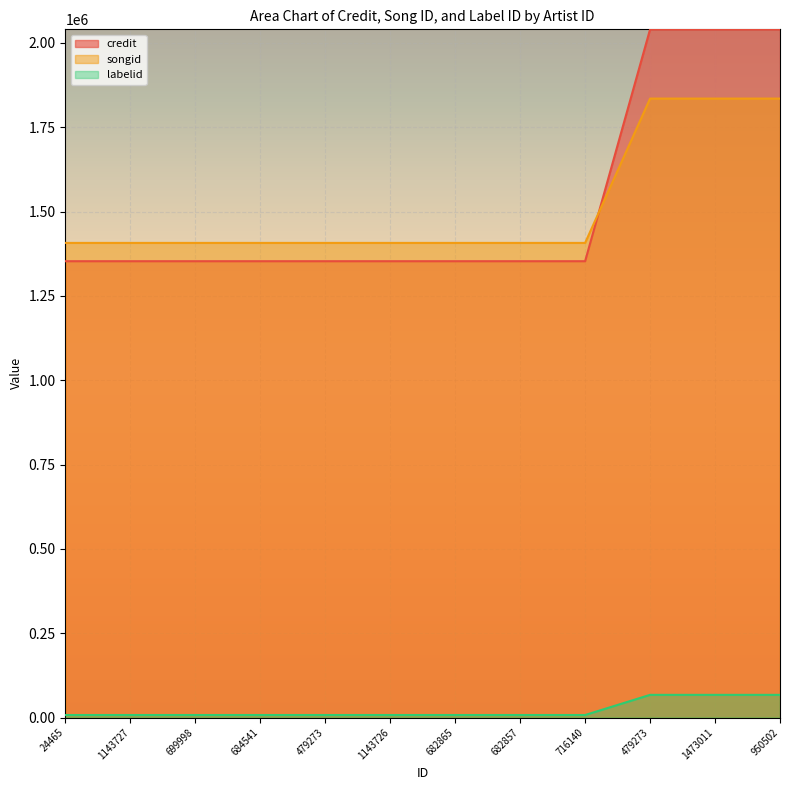

True or false: labelid and credit cross at least once.

False